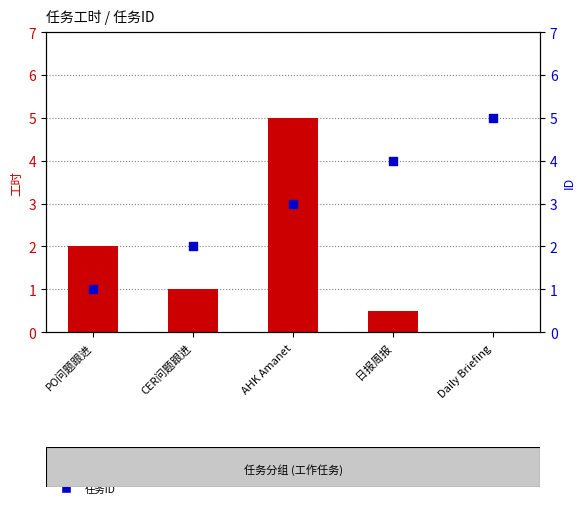

Which series reaches the minimum Y coordinate?

工时 (hours)